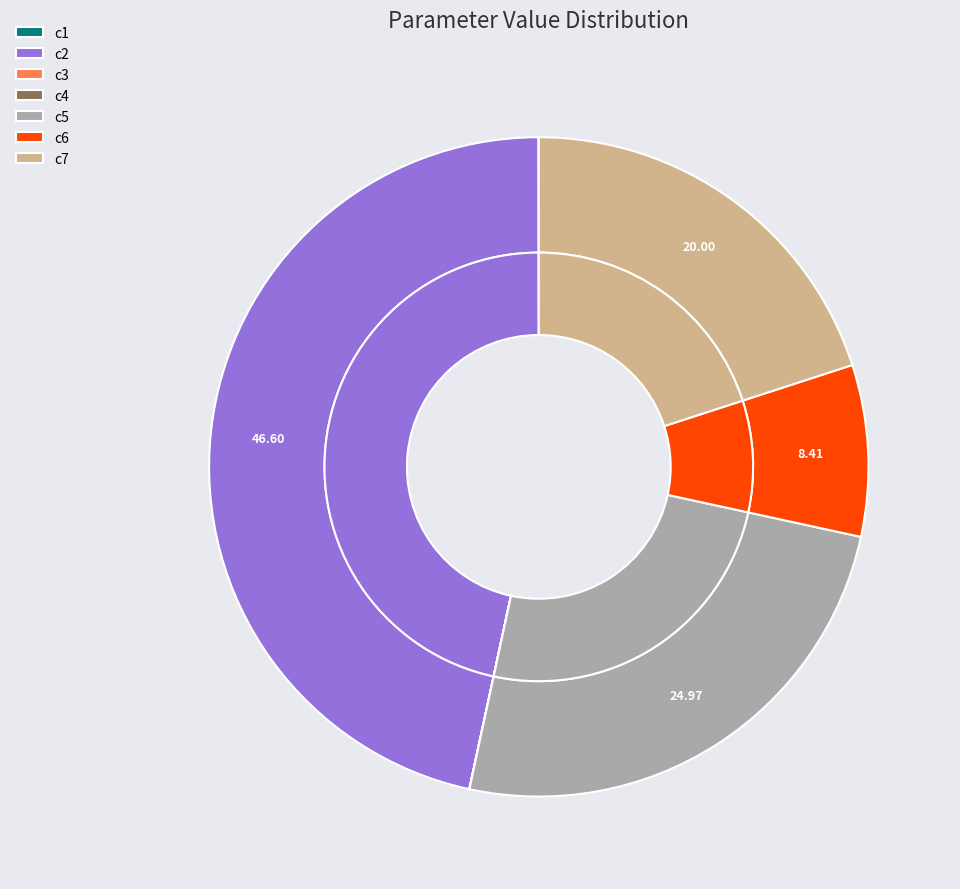

Is there a majority slice in this chart?

No